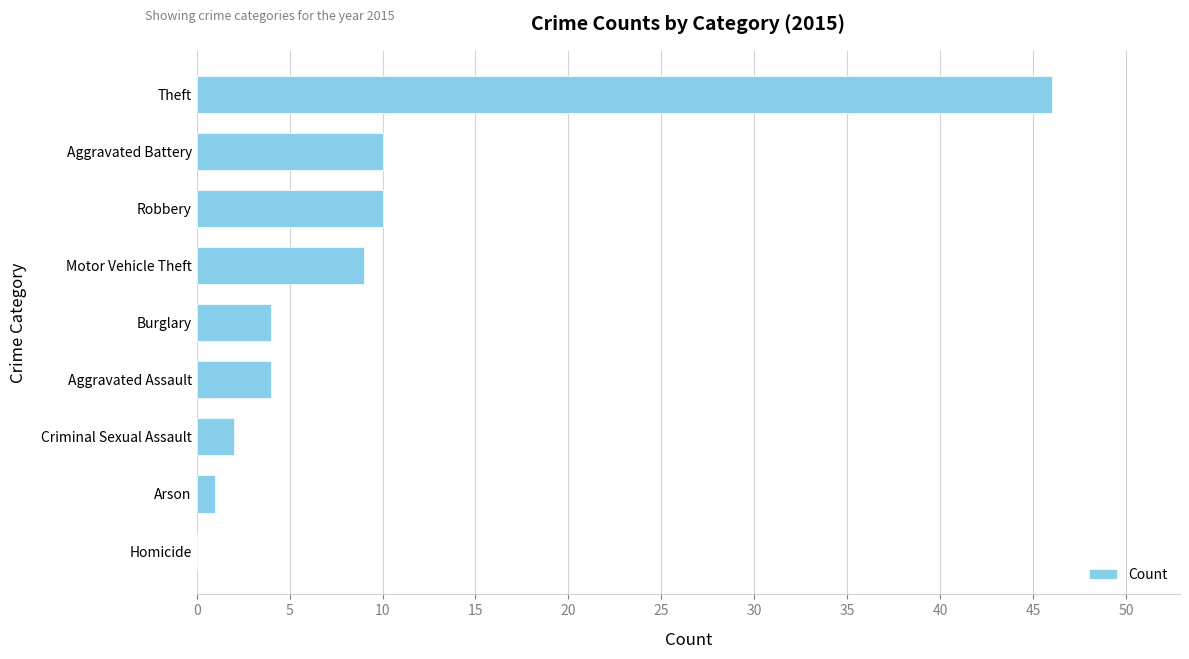

What is the average value?

10